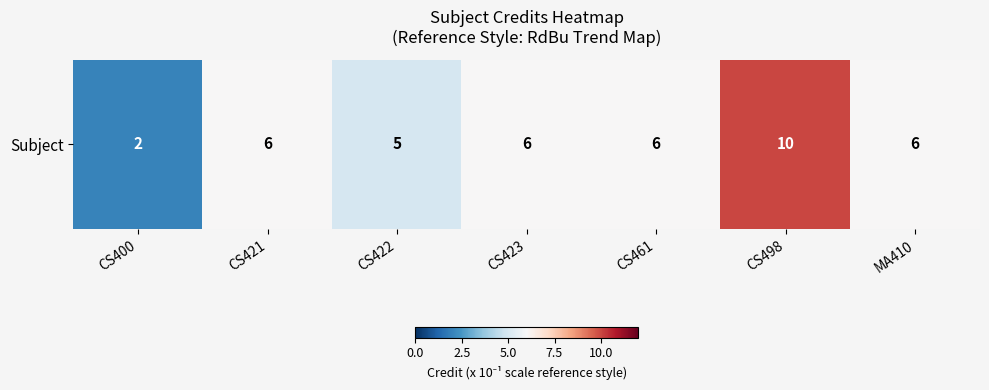

What is the minimum value shown in the chart?

2